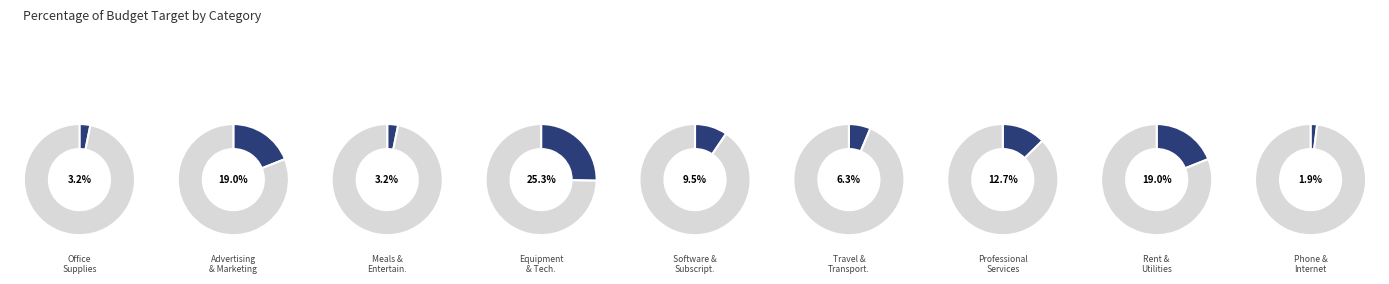

To the nearest percent, what is the difference between the Professional Services and Software & Subscriptions slice percentages?

3%